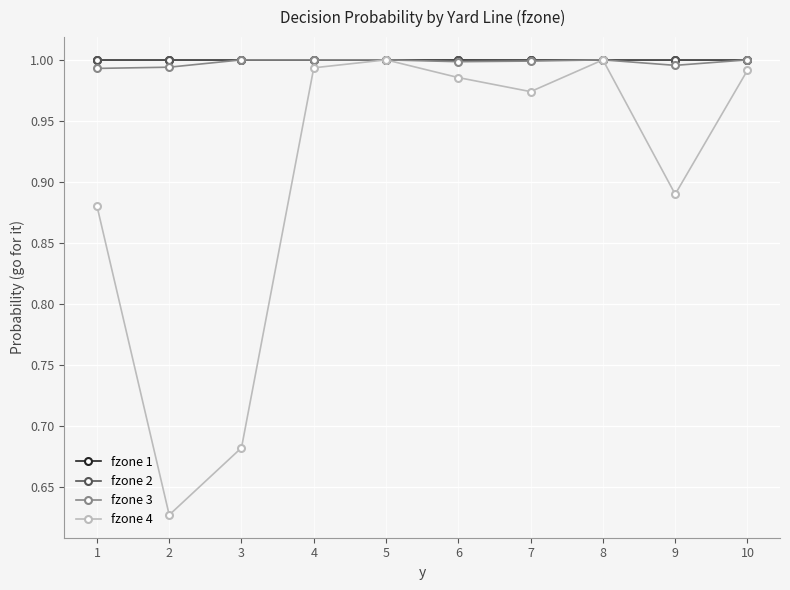

Is it true that fzone 2 equals 1.4 at 8?

False